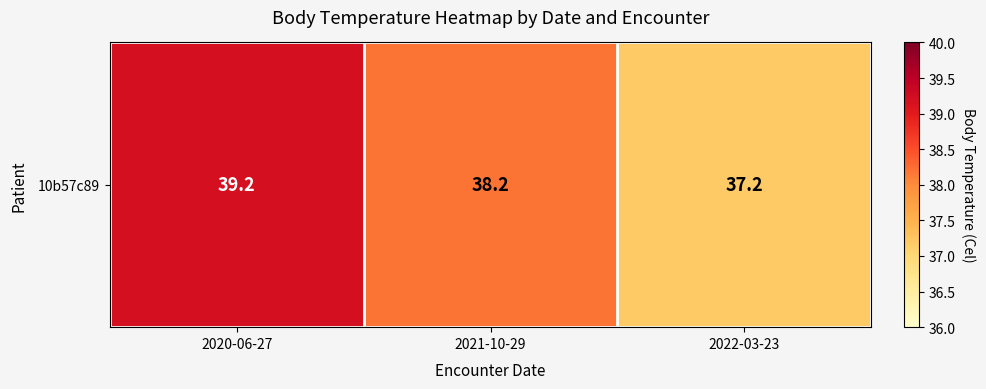

What is the difference between the maximum and minimum values?

2.0